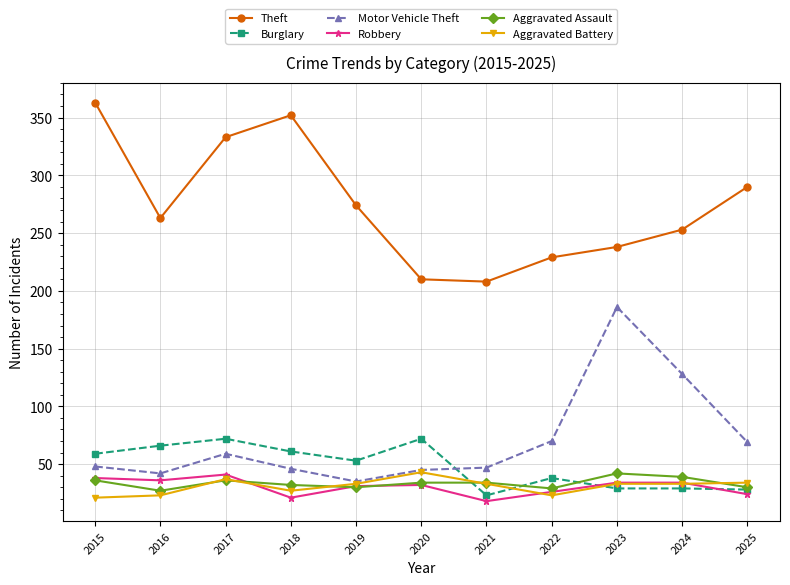

Is it true that Robbery equals 36 at 2016?

True